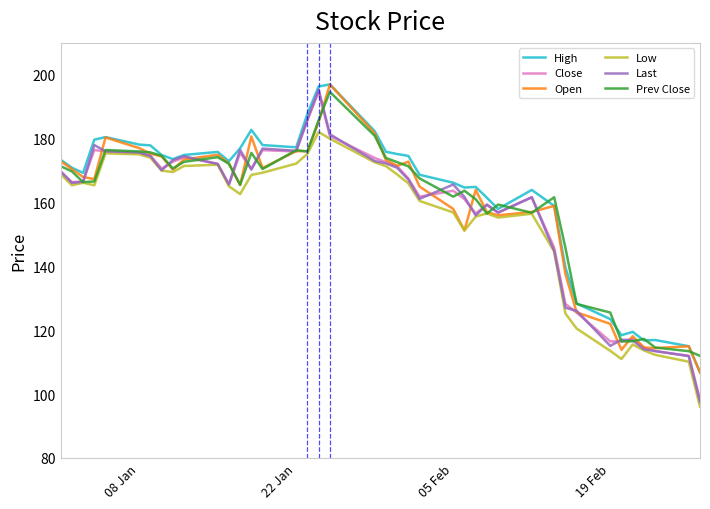

In Open, how many points are higher than both neighbors (excluding endpoints)?

10